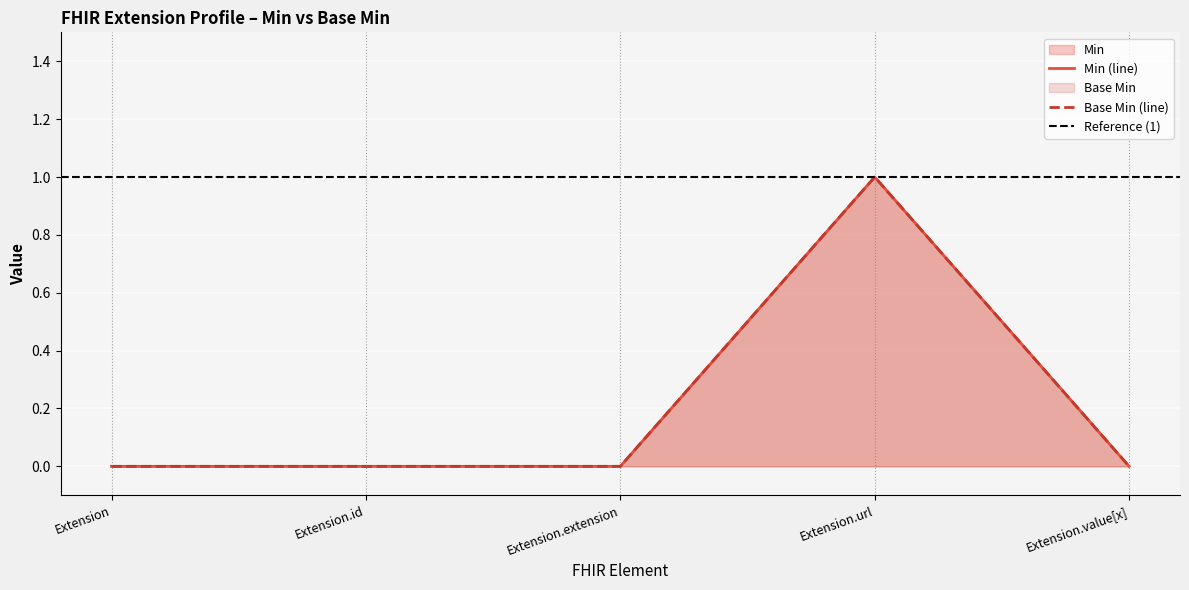

True or false: Min and Base Min intersect in this chart.

False